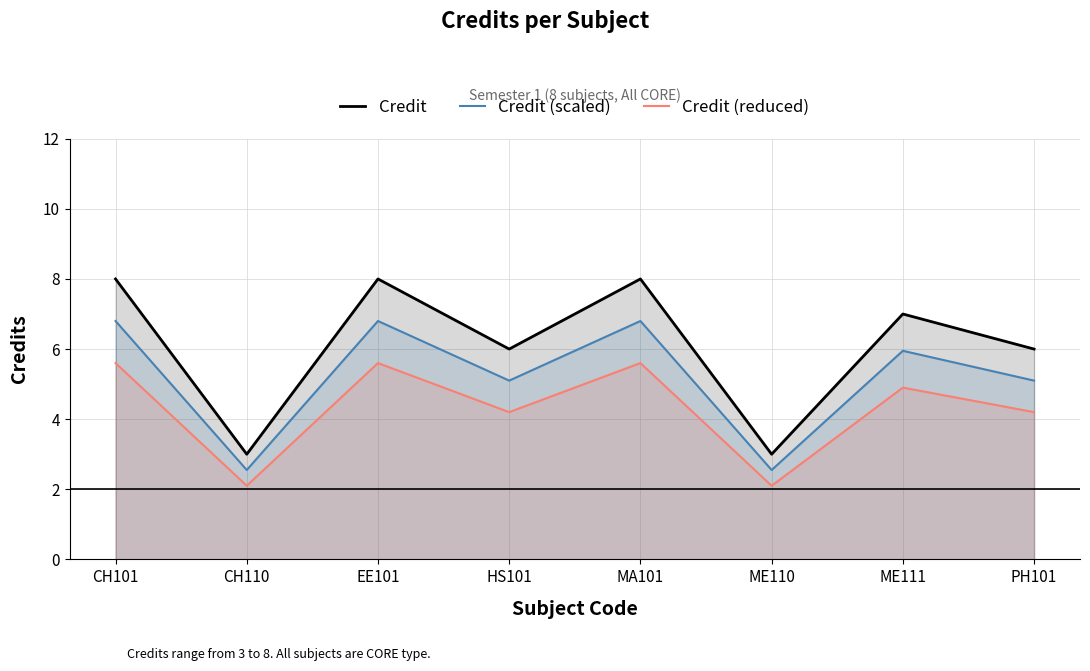

What is the label of the 6th point from the left?

ME110